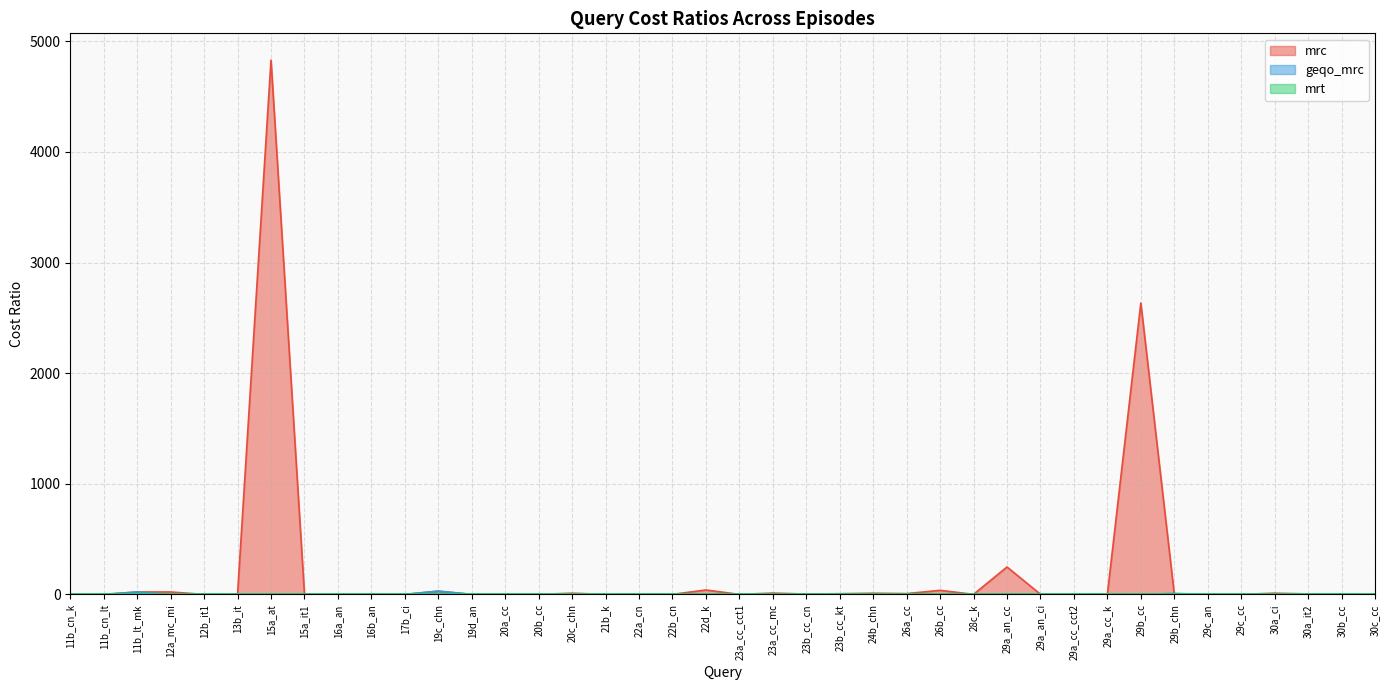

What is the sum of all mrc values?

7971.0